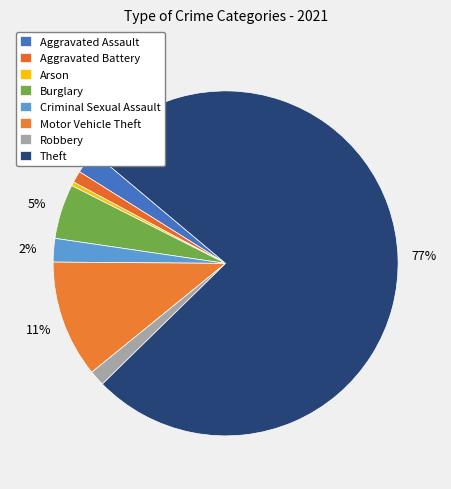

To the nearest percent, what is the difference between the largest and smallest slice percentages?

76%